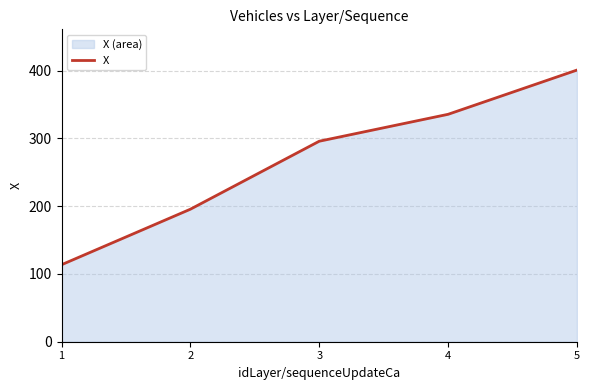

How many values are below 295?

2